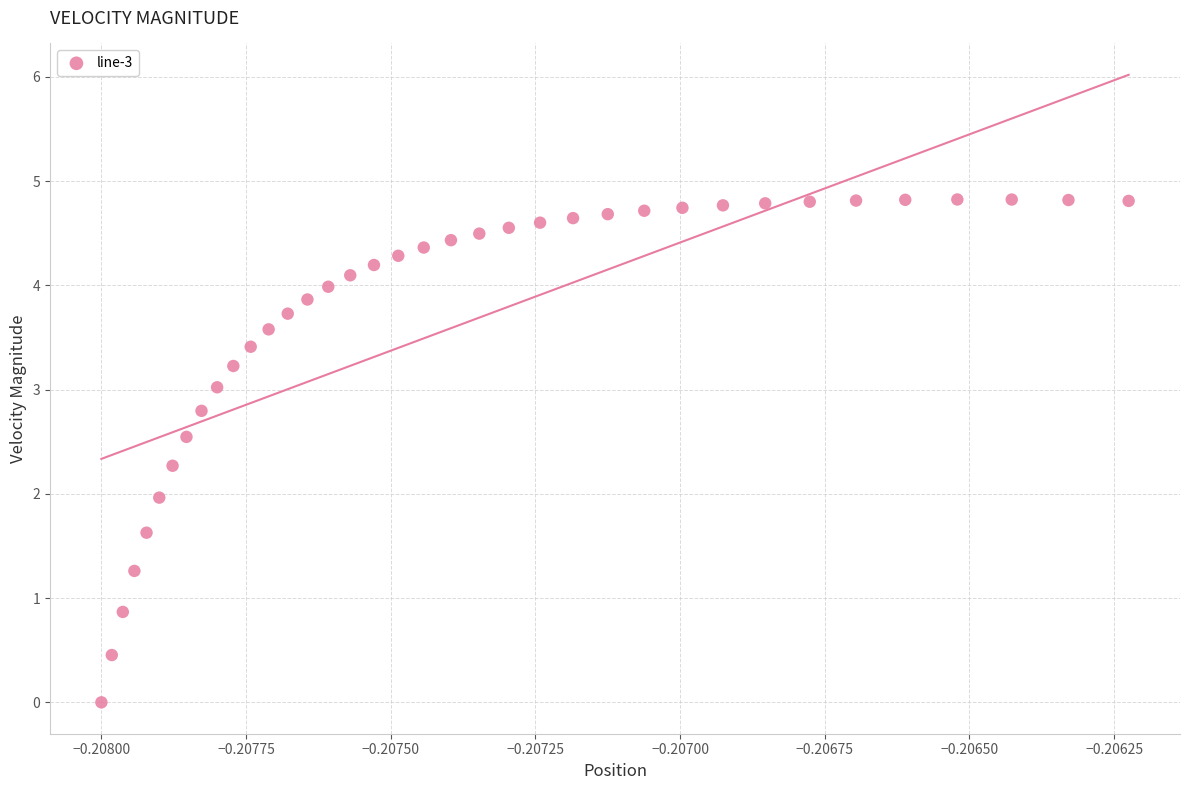

What is the range of Y values (max minus min)?

4.8